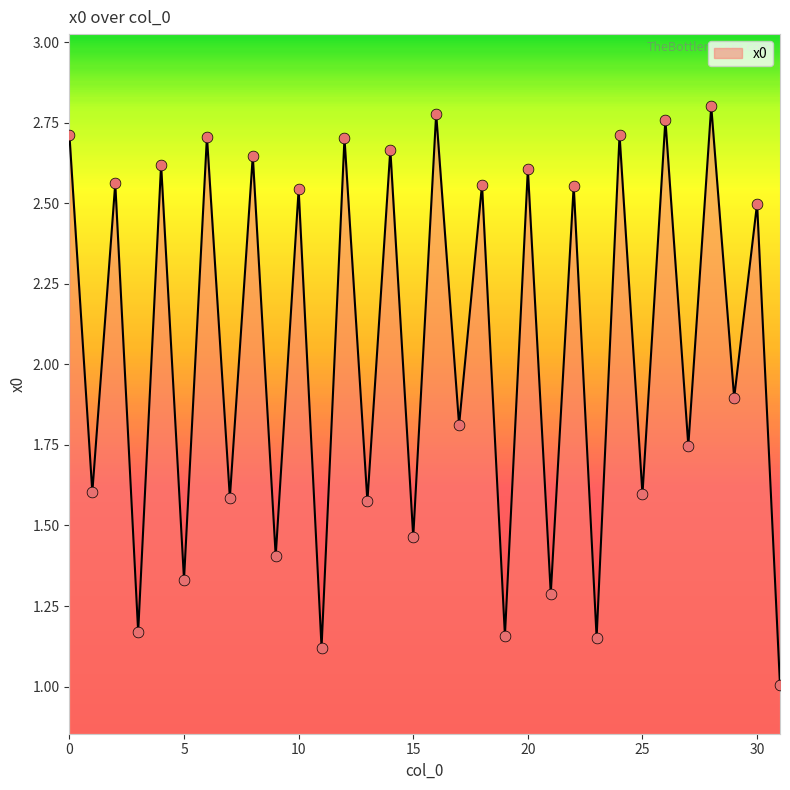

What is the difference between the maximum and minimum values?

1.8